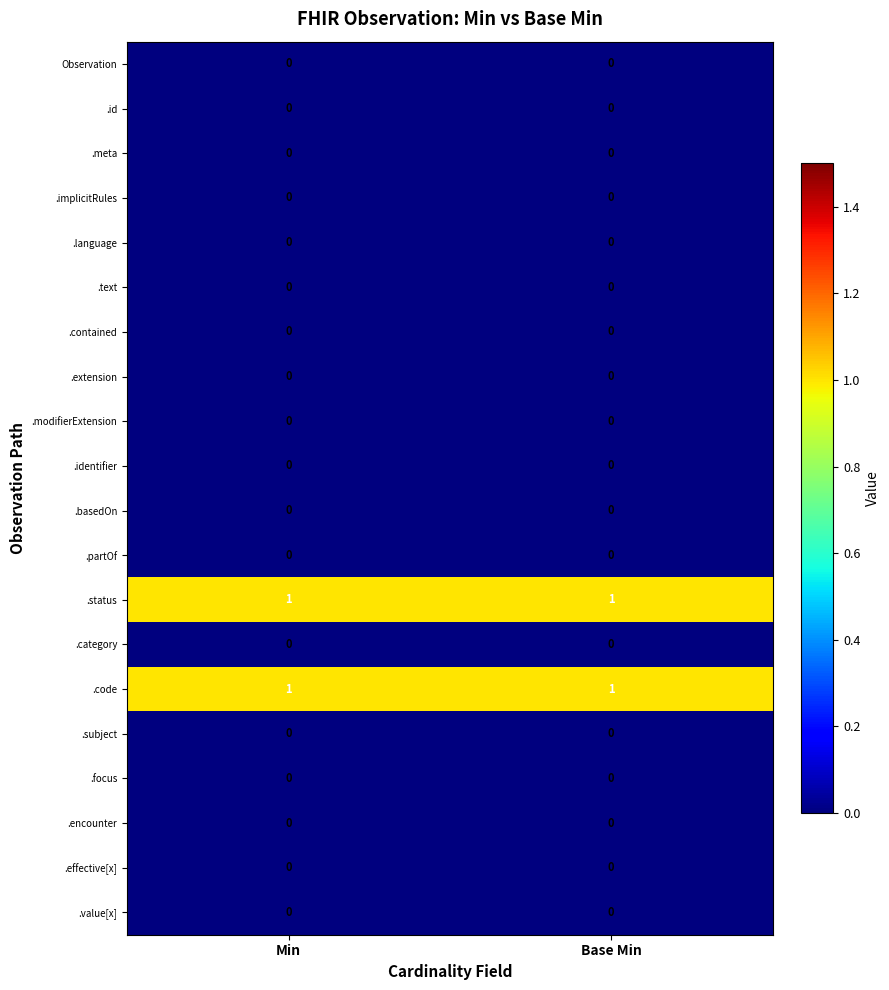

What is the spread (max minus min) of values at Base Min?

1